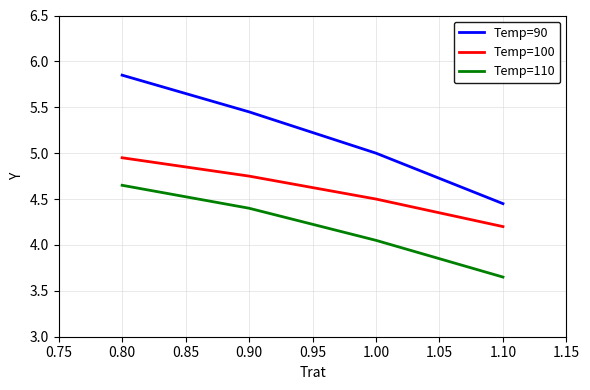

What are all the series names shown in the legend?

Temp=90, Temp=100, Temp=110